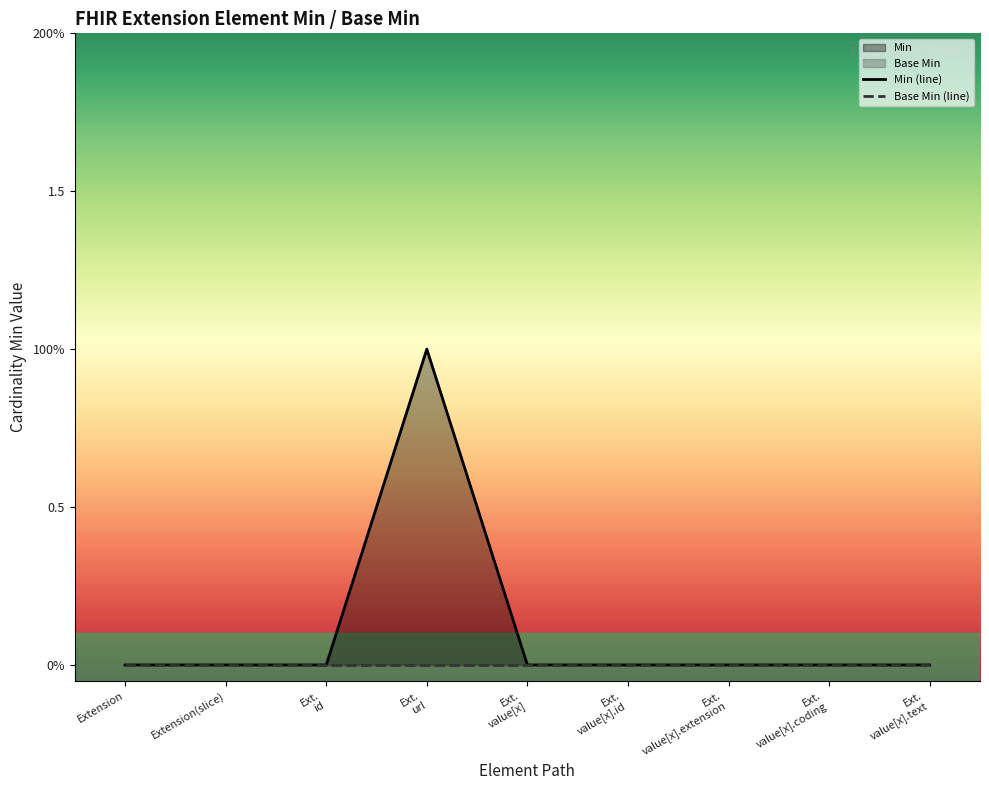

Reading right to left, list all the values displayed in this chart.

Min (line): 0	0	0	0	0	1	0	0	0
Base Min (line): 0	0	0	0	0	0	0	0	0